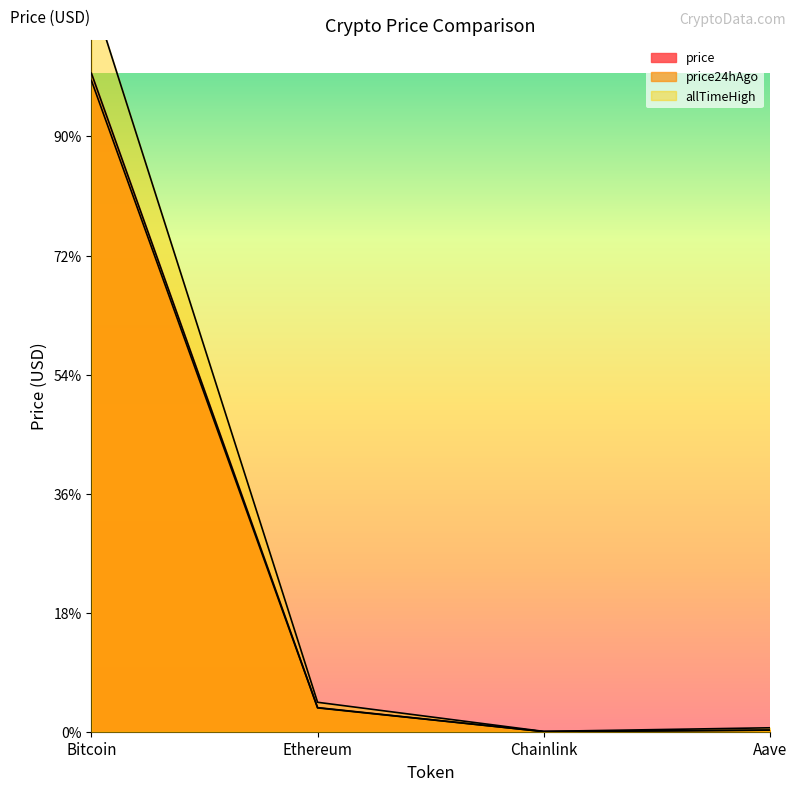

How many data points in price are less than 4049?

2